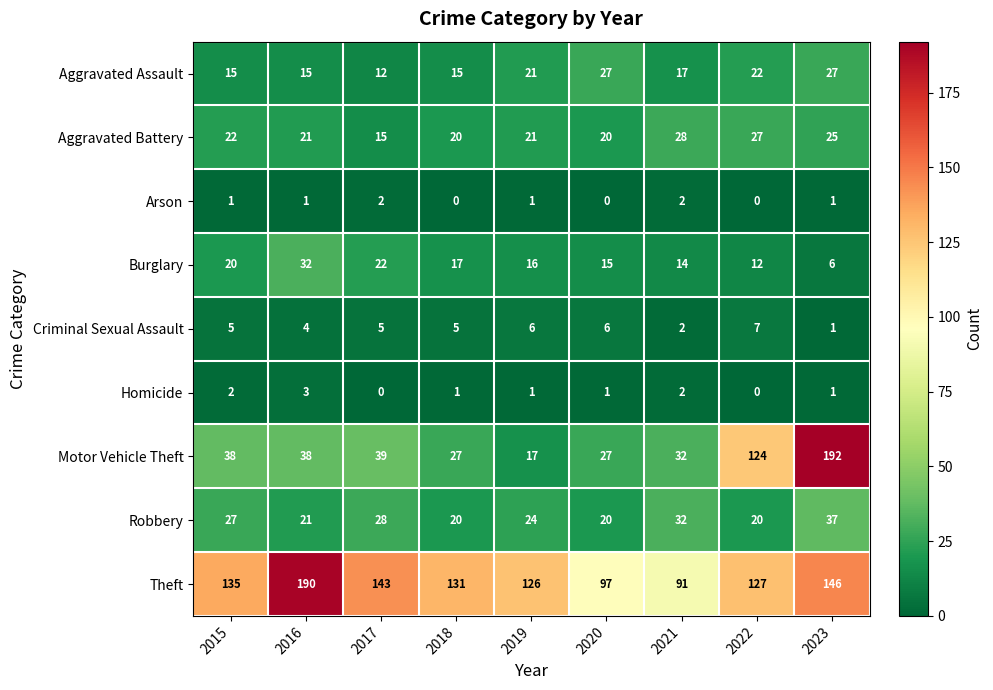

At which category is the sum across all series the highest?

2023